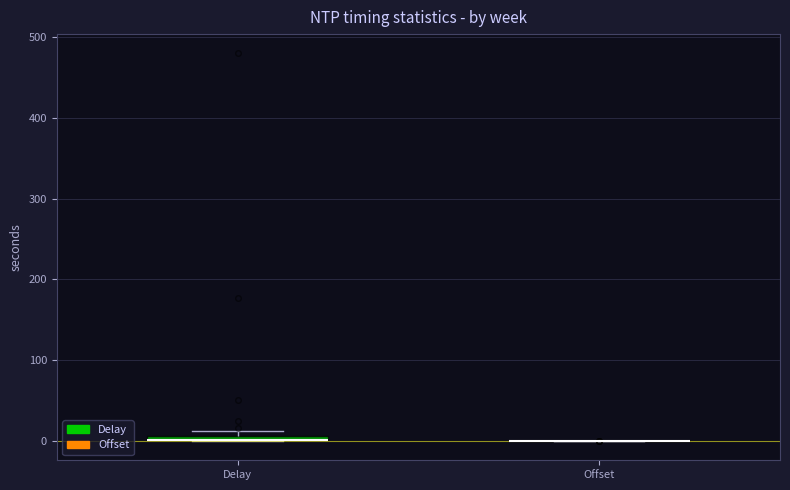

Where is the upper edge of the box for Delay on the y-axis? The values are not printed on the chart, so give them approximately, as read against the axis.

10